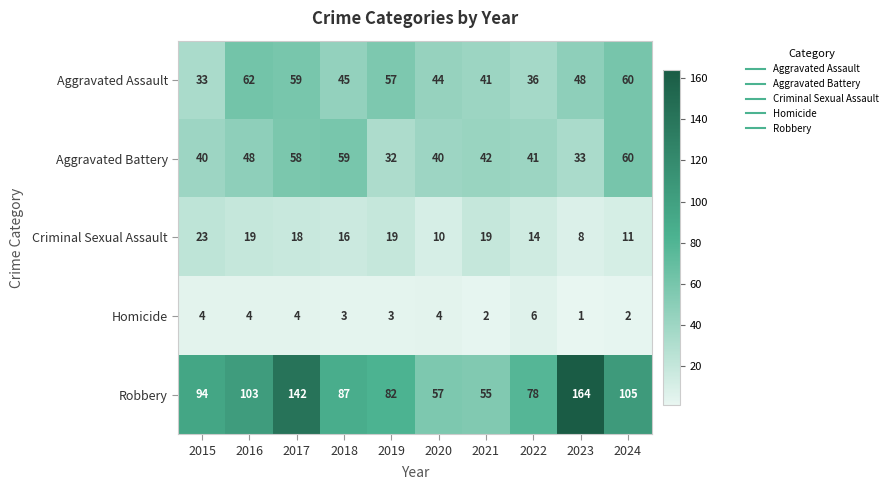

What is the average value of the Robbery series?

97